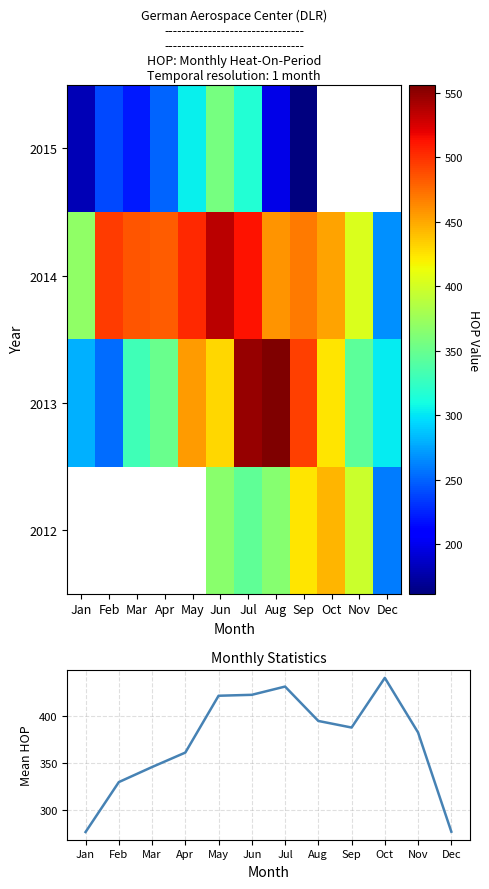

How many positive values does the 2012 series have?

7